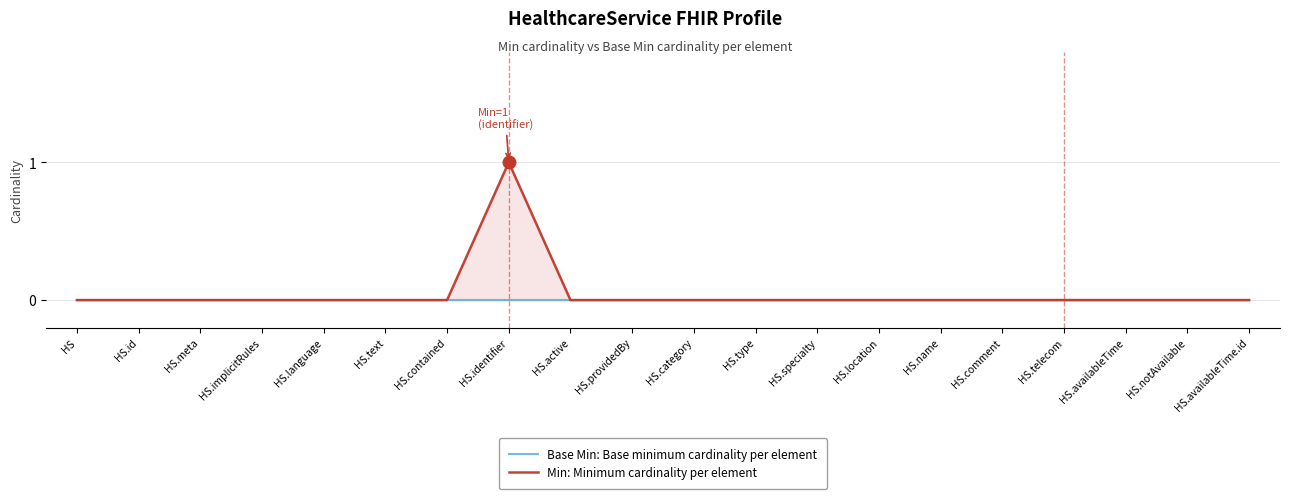

Which label corresponds to the smallest value in the chart?

HS